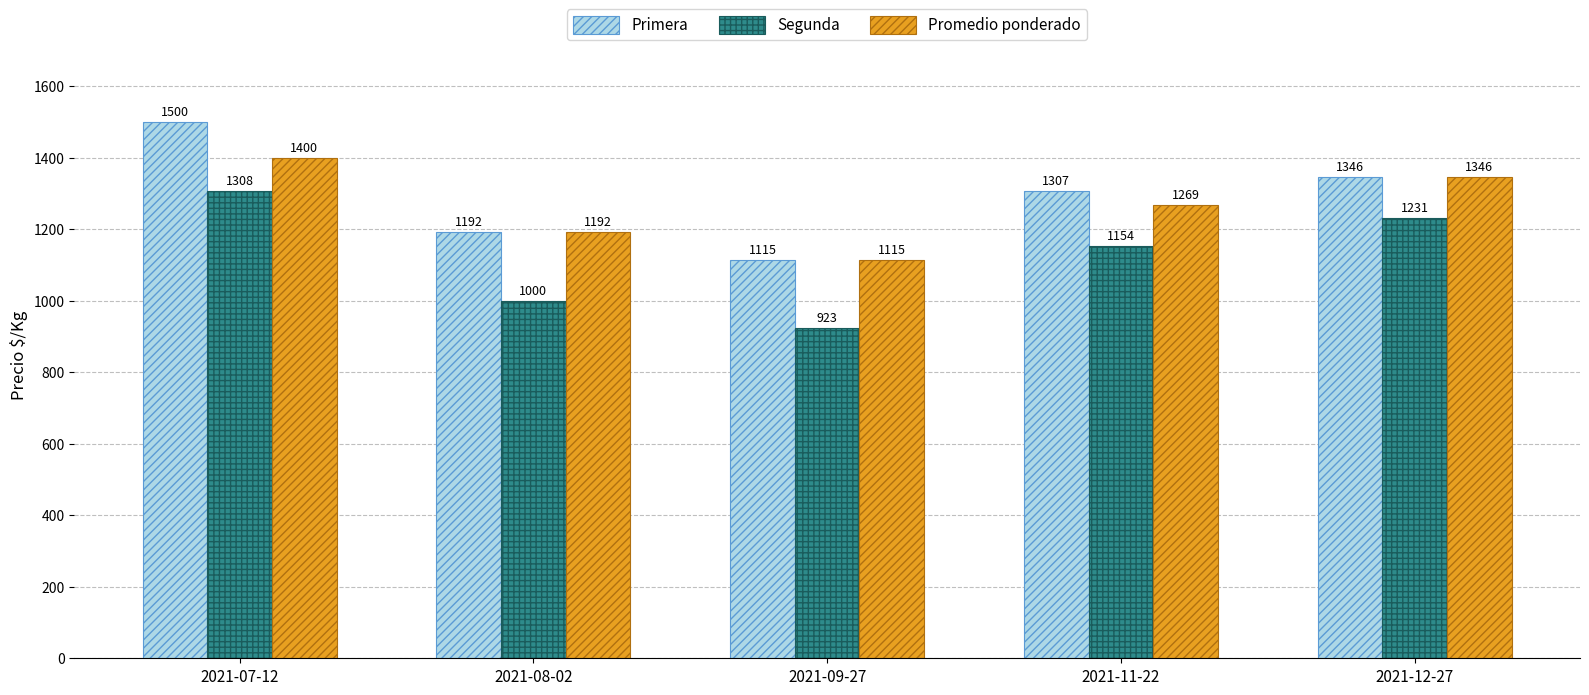

Reading right to left, transcribe all the data shown in this chart.

Primera: 2021-12-27=1346	2021-11-22=1307	2021-09-27=1115	2021-08-02=1192	2021-07-12=1500
Segunda: 2021-12-27=1231	2021-11-22=1154	2021-09-27=923	2021-08-02=1000	2021-07-12=1308
Promedio ponderado: 2021-12-27=1346	2021-11-22=1269	2021-09-27=1115	2021-08-02=1192	2021-07-12=1400